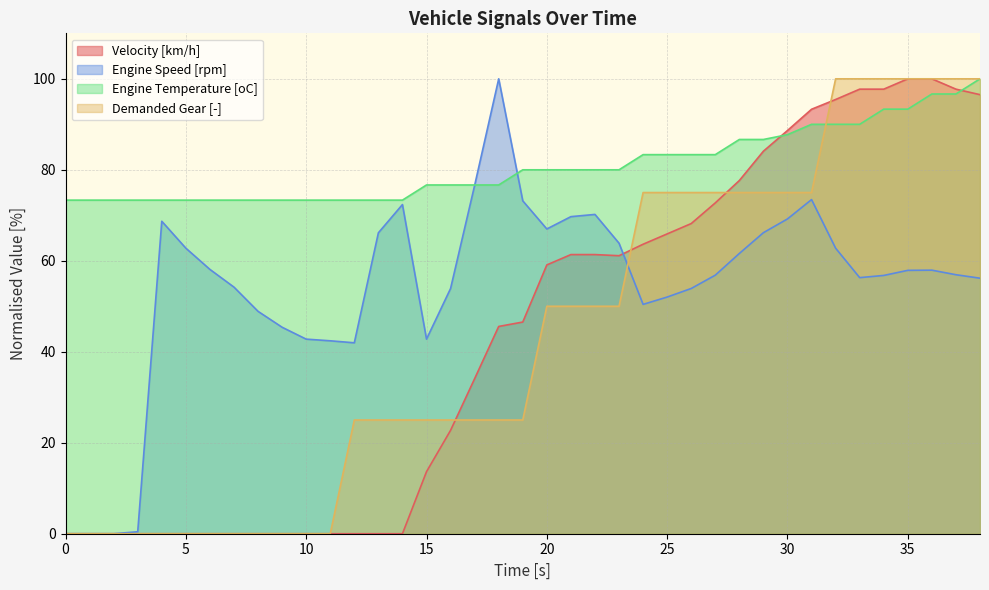

At which label does Velocity [km/h] reach its peak?

35